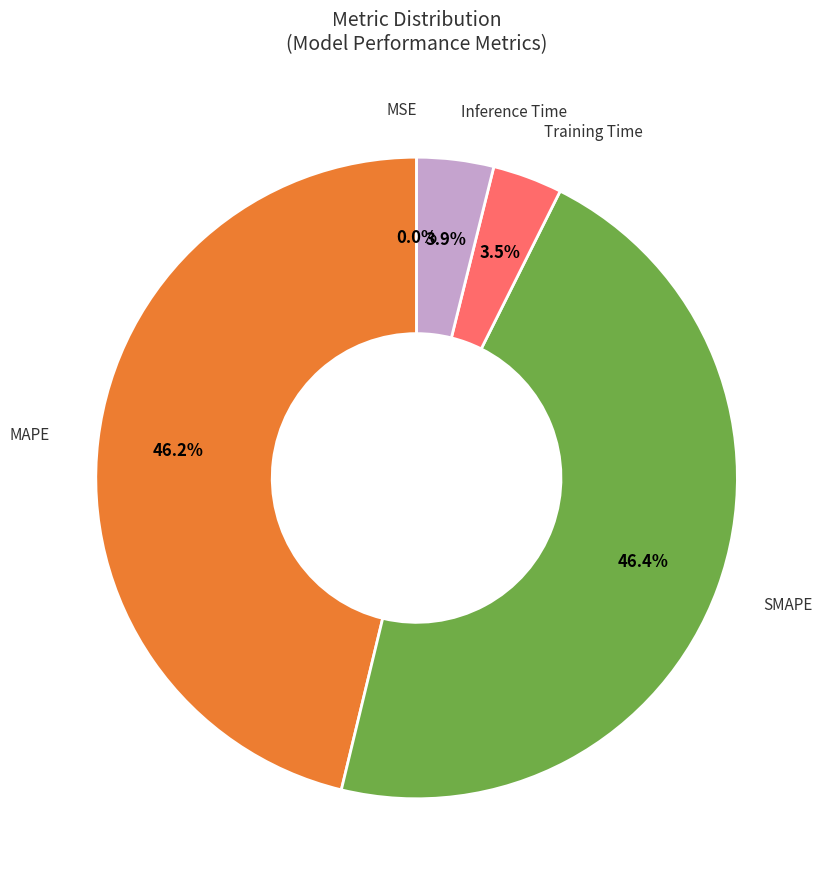

Is there any slice that represents more than half of the pie?

No